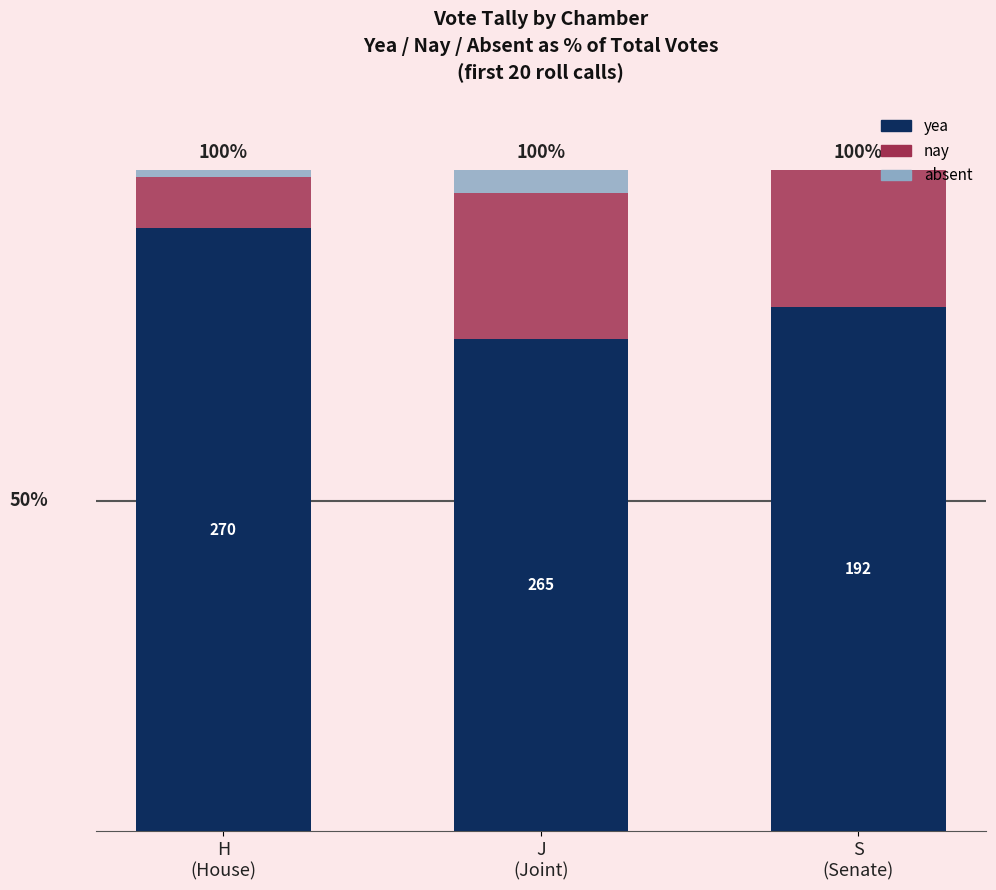

Which series has the largest range (max minus min)?

yea